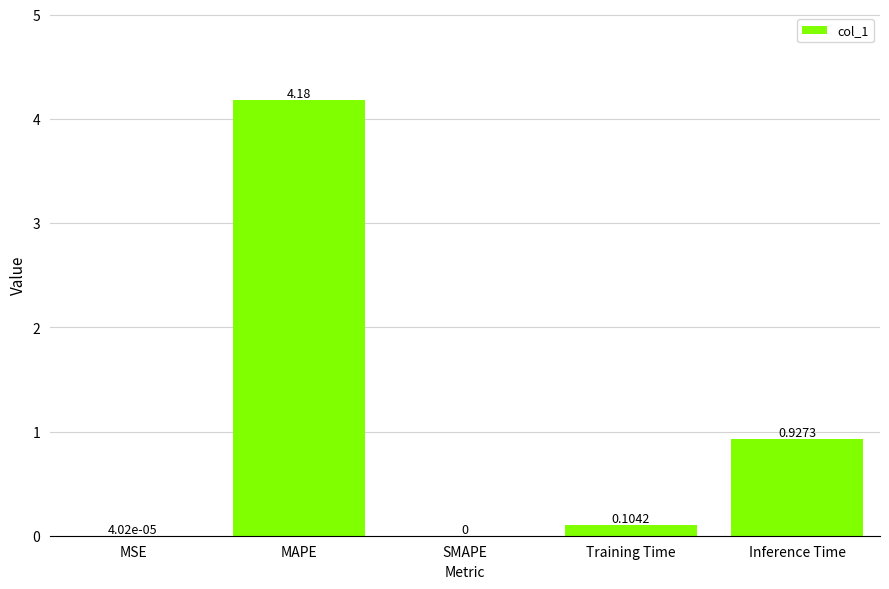

What is the change in value from MAPE to Inference Time?

-3.3